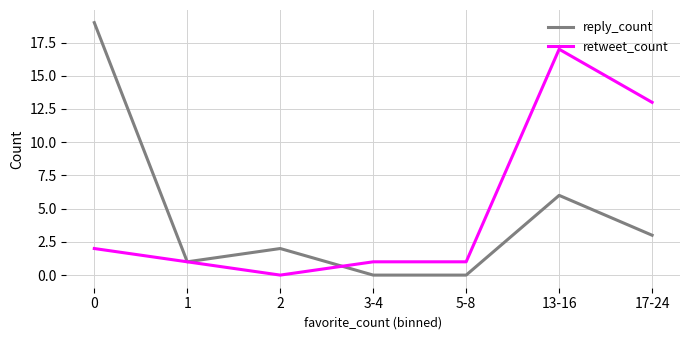

What are all the series names shown in the legend?

reply_count, retweet_count